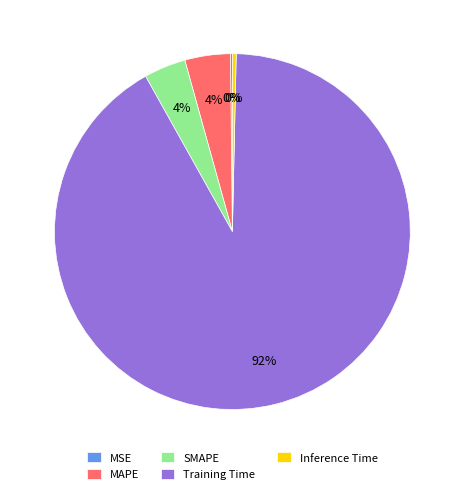

Which category has the biggest portion of the pie?

Training Time